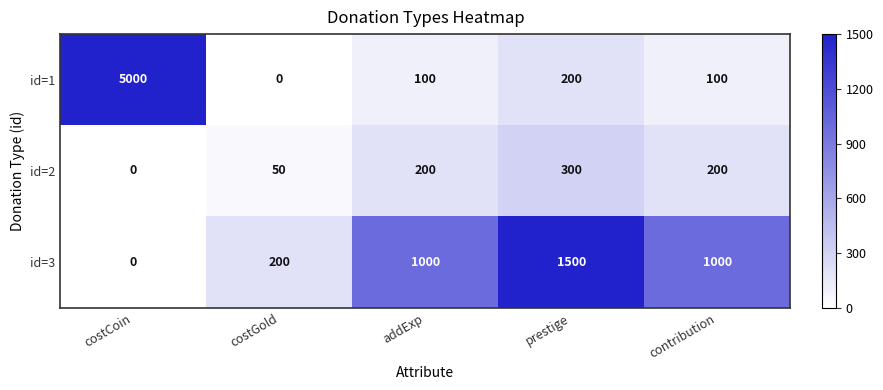

Reading left to right, extract all data points from this chart.

id=1: 5000	0	100	200	100
id=2: 0	50	200	300	200
id=3: 0	200	1000	1500	1000